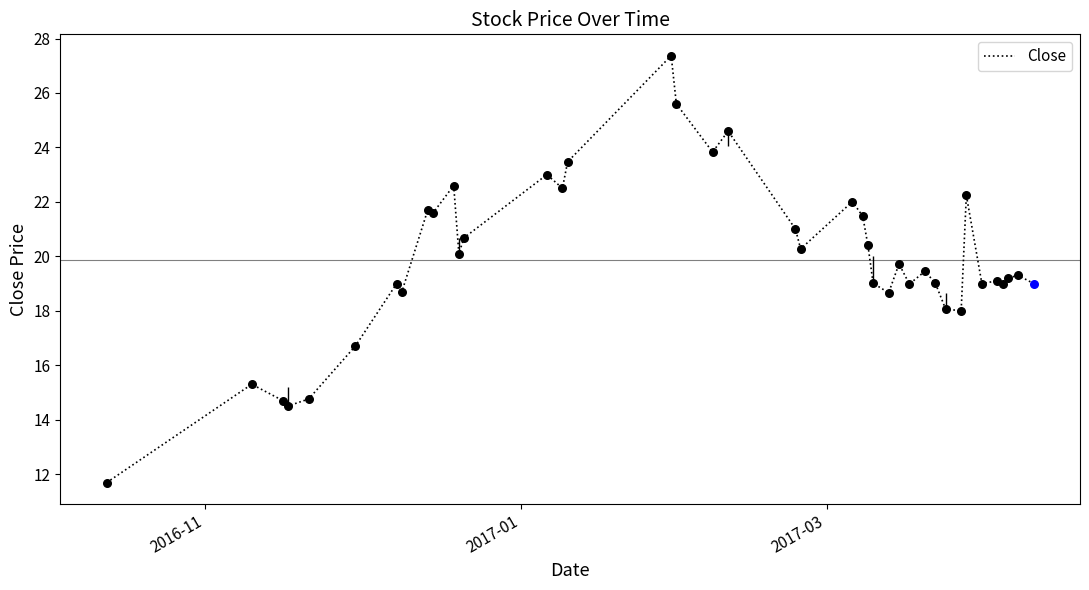

What is the minimum value shown in the chart?

11.7